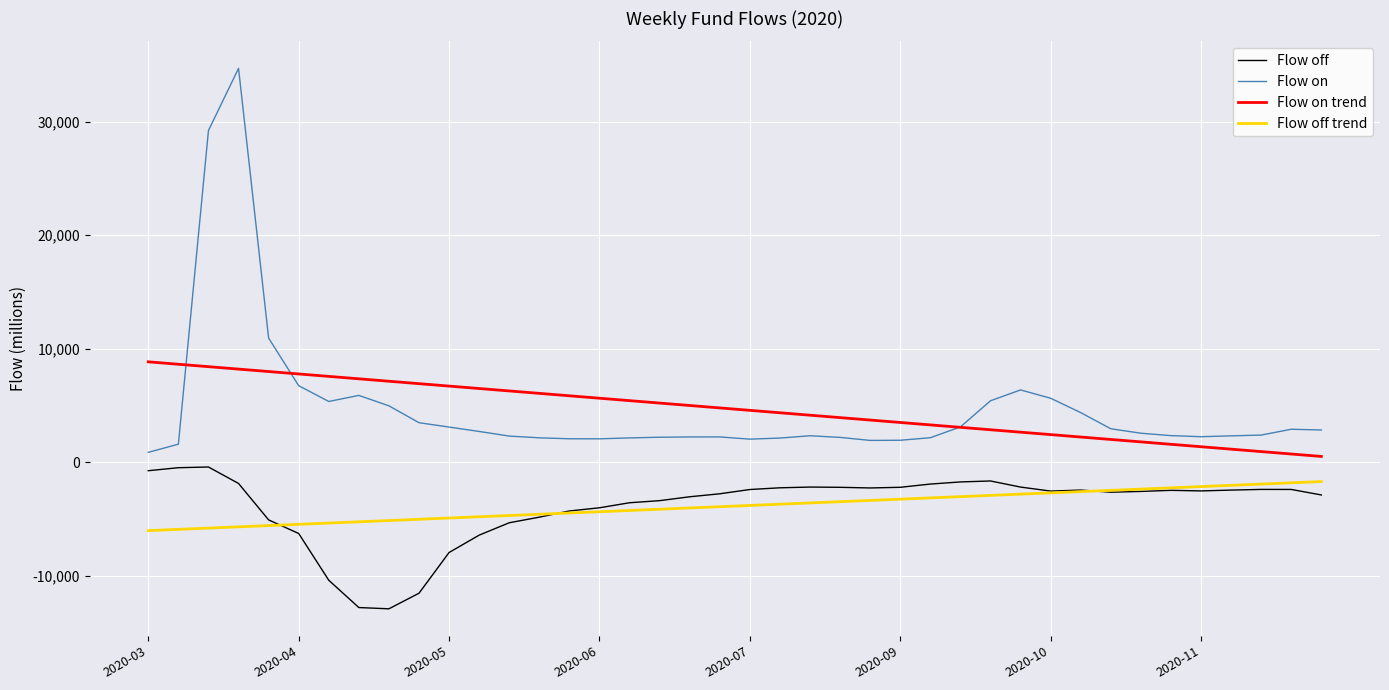

True or false: Flow on and Flow off intersect in this chart.

False